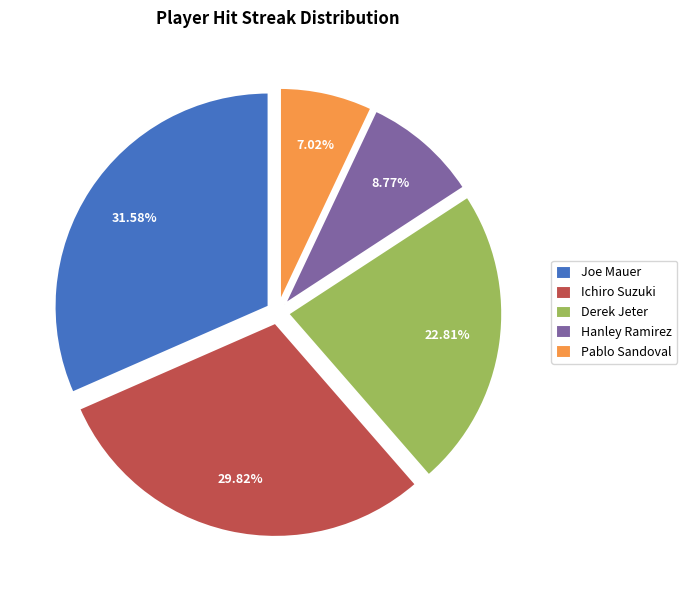

Which slice is the largest?

Joe Mauer